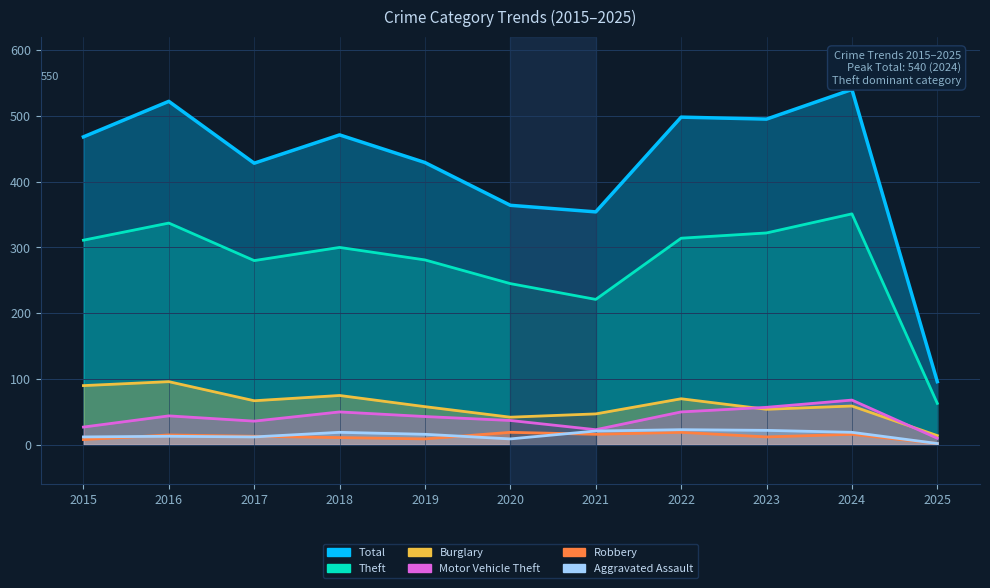

The value of Aggravated Assault at 2018 is 19. True or false?

True